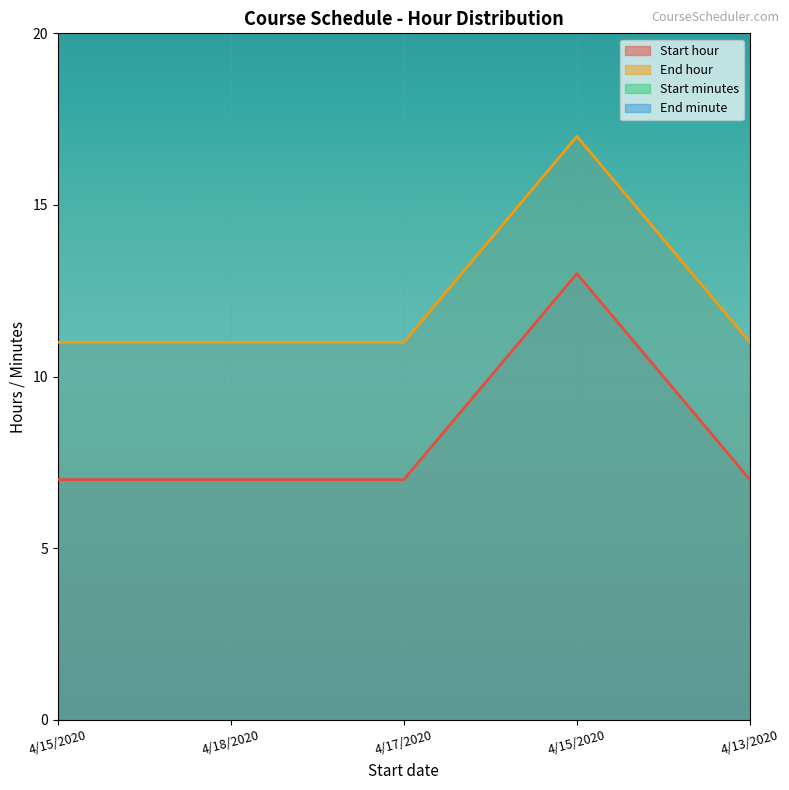

Reading right to left, list all the values displayed in this chart.

Start hour: 4/13/2020=7	4/15/2020=13	4/17/2020=7	4/18/2020=7	4/15/2020=7
End hour: 4/13/2020=11	4/15/2020=17	4/17/2020=11	4/18/2020=11	4/15/2020=11